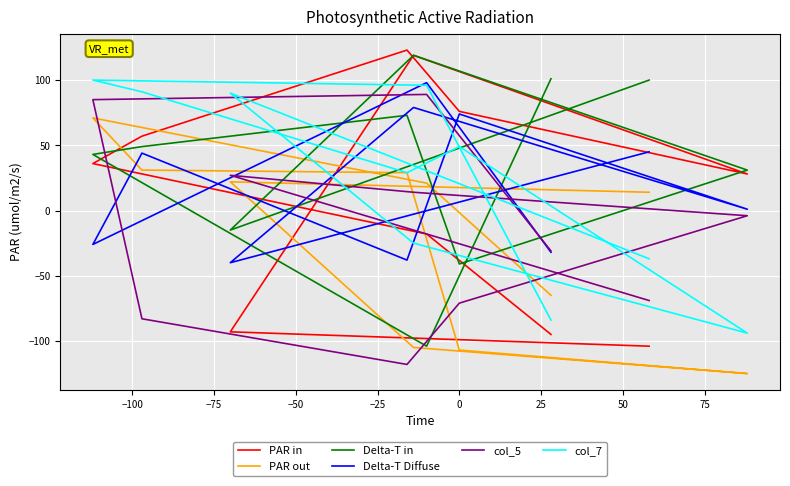

What is the difference between the highest and lowest values at 0?

183